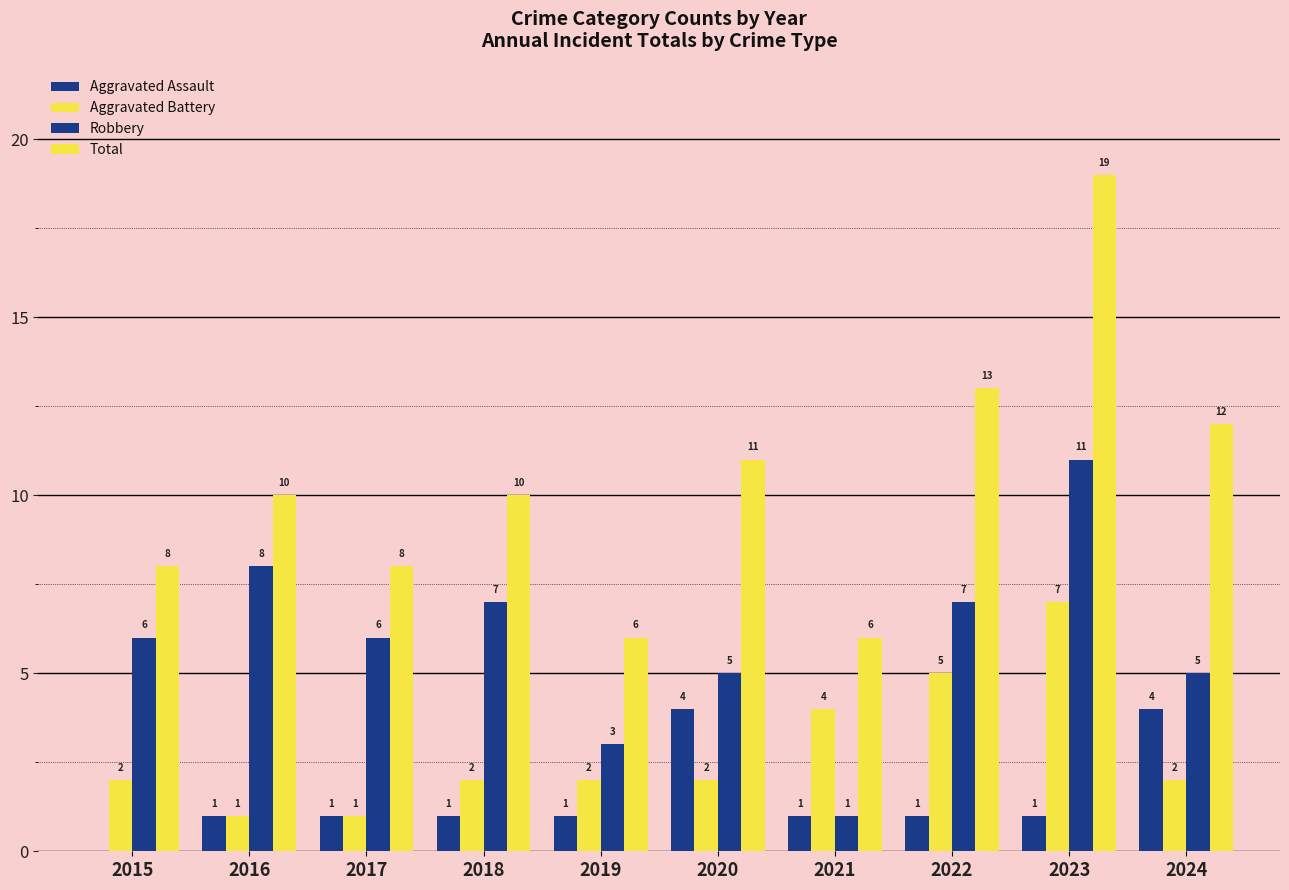

Between 2015 and 2019, which series saw the biggest shift?

Robbery